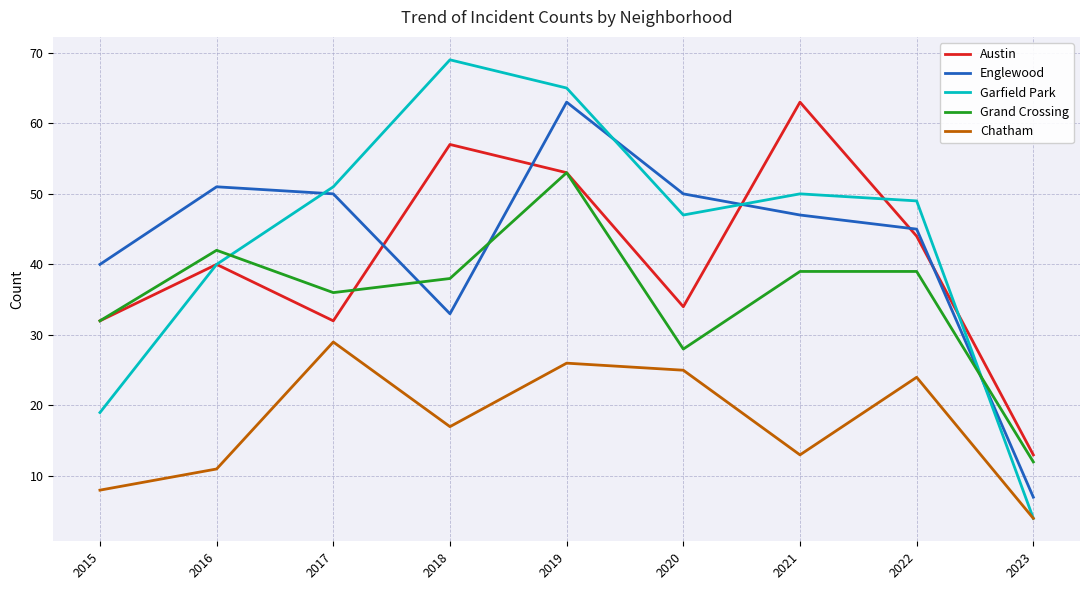

After their last crossing, which series has the higher values: Grand Crossing or Austin?

Austin